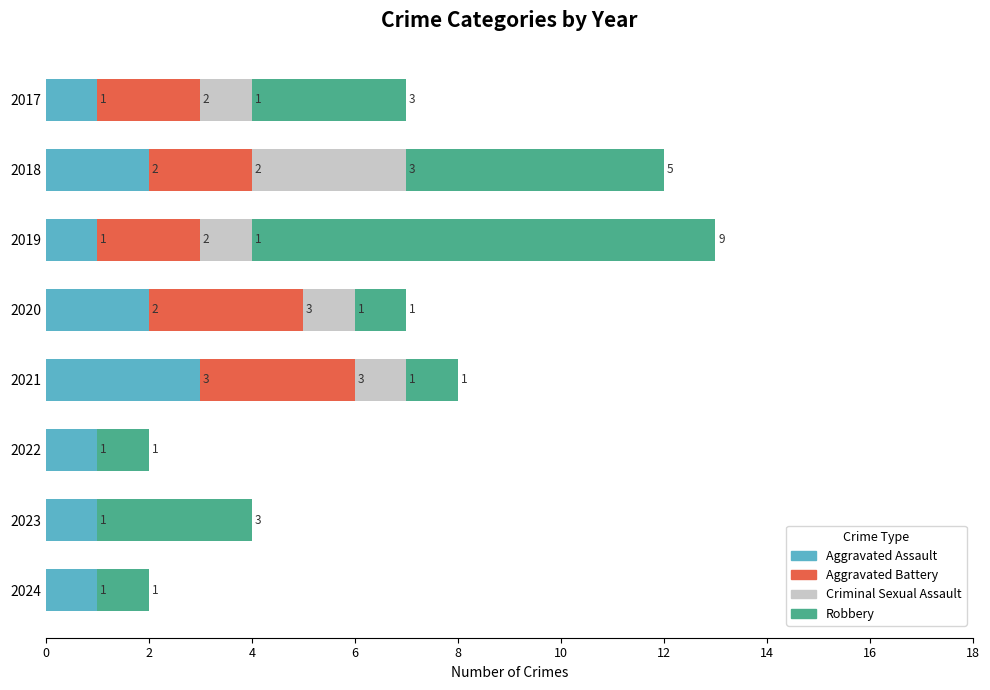

What is the sum of the Aggravated Assault values at 2020 and 2023?

3